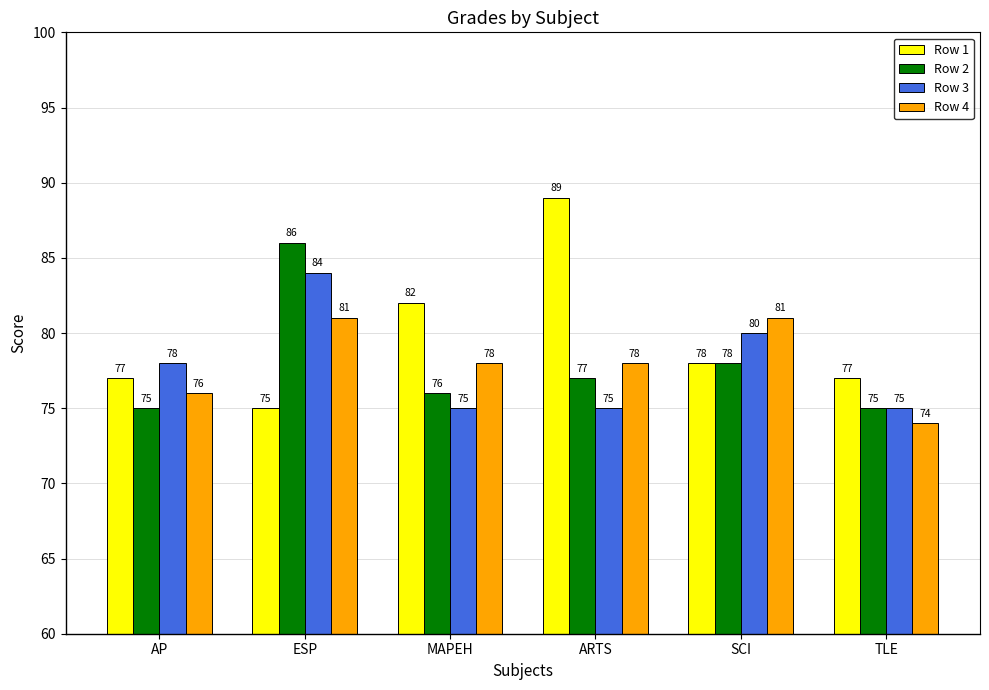

What is the difference between the second highest and second lowest values in the Row 1 series?

5